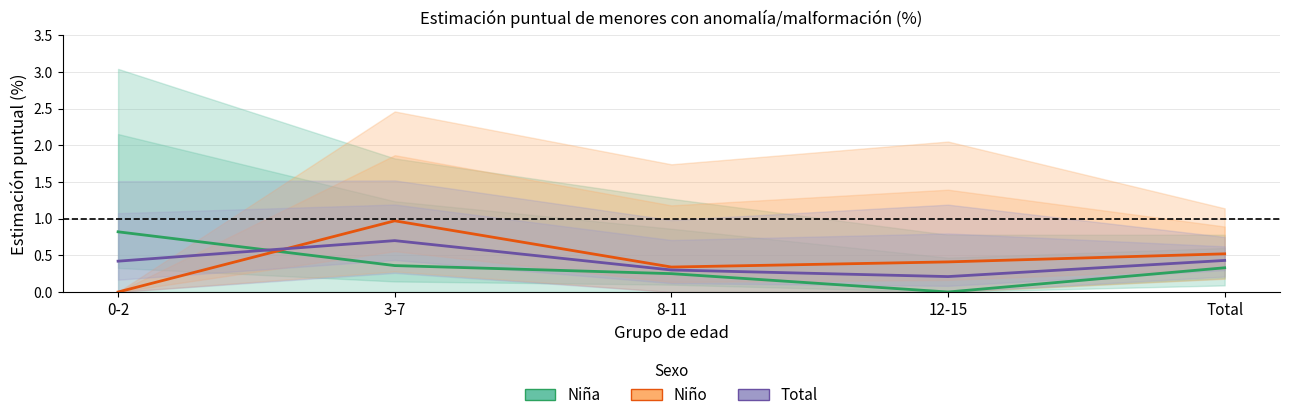

True or false: Niño has more than 1 interior local peaks.

False